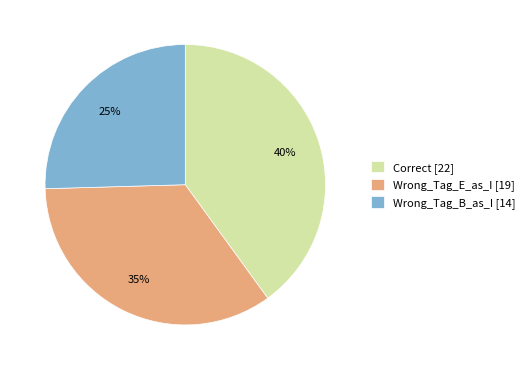

The Wrong_Tag_B_as_I slice represents 25% of the pie. True or false?

True